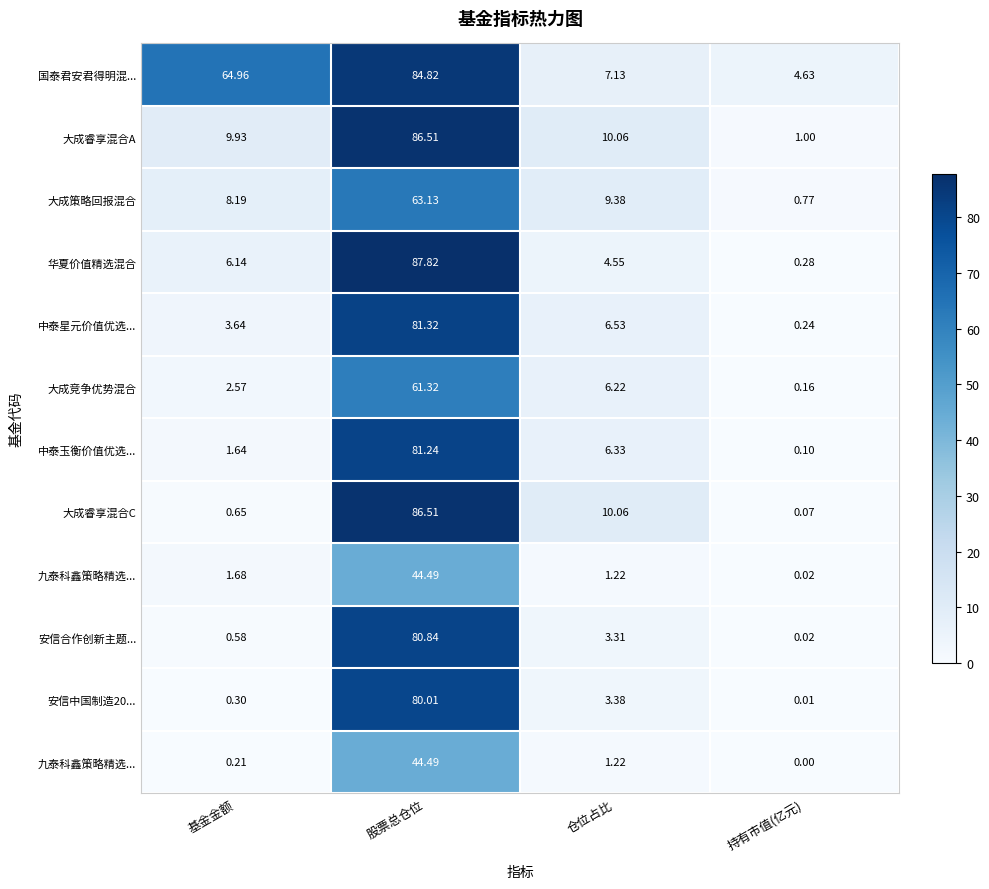

At how many categories does at least one series exceed 75?

1